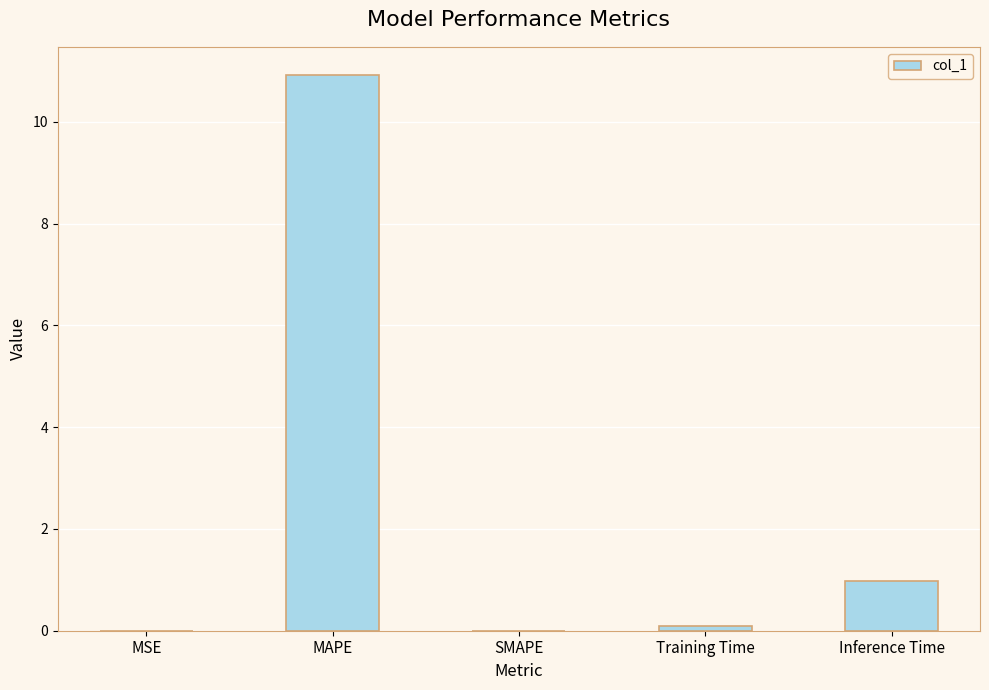

What is the greatest value displayed?

10.9